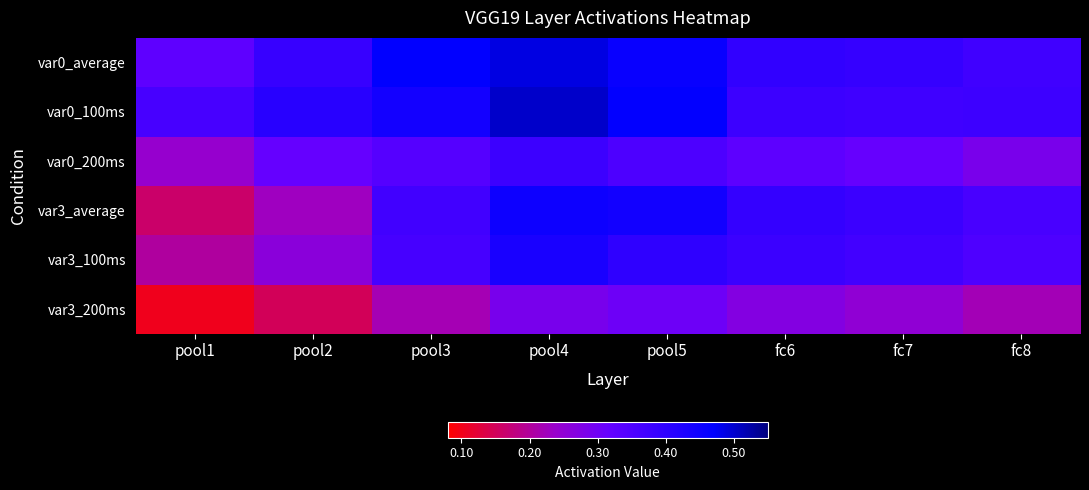

Reading left to right, list all the values displayed in this chart.

var0_average: pool1=0.3	pool2=0.4	pool3=0.5	pool4=0.5	pool5=0.5	fc6=0.4	fc7=0.4	fc8=0.4
var0_100ms: pool1=0.4	pool2=0.4	pool3=0.4	pool4=0.5	pool5=0.5	fc6=0.4	fc7=0.4	fc8=0.4
var0_200ms: pool1=0.2	pool2=0.3	pool3=0.3	pool4=0.4	pool5=0.4	fc6=0.3	fc7=0.3	fc8=0.3
var3_average: pool1=0.2	pool2=0.2	pool3=0.4	pool4=0.5	pool5=0.4	fc6=0.4	fc7=0.4	fc8=0.4
var3_100ms: pool1=0.2	pool2=0.3	pool3=0.4	pool4=0.4	pool5=0.4	fc6=0.4	fc7=0.4	fc8=0.3
var3_200ms: pool1=0.1	pool2=0.1	pool3=0.2	pool4=0.3	pool5=0.3	fc6=0.3	fc7=0.2	fc8=0.2